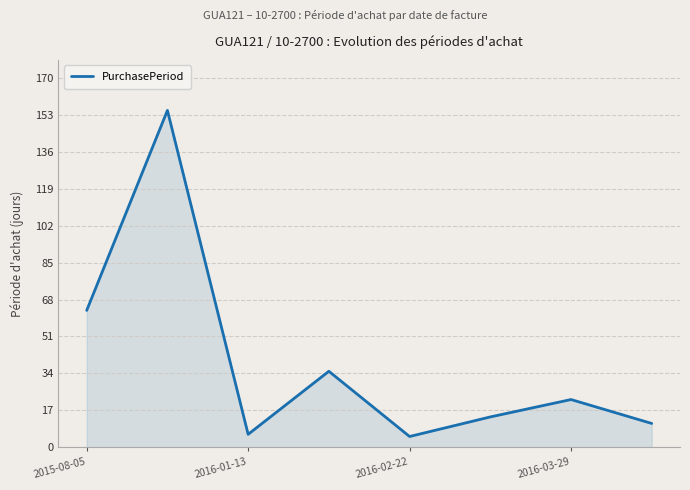

True or false: there are more than 2 points higher than both neighbors.

True